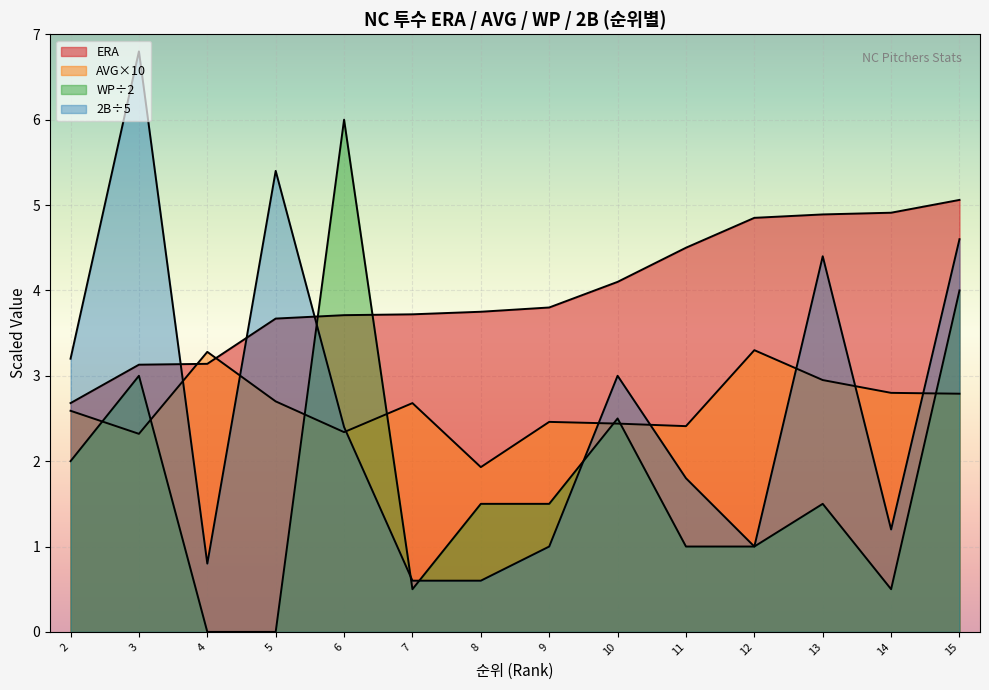

Does the chart display data point markers on the line(s)?

No